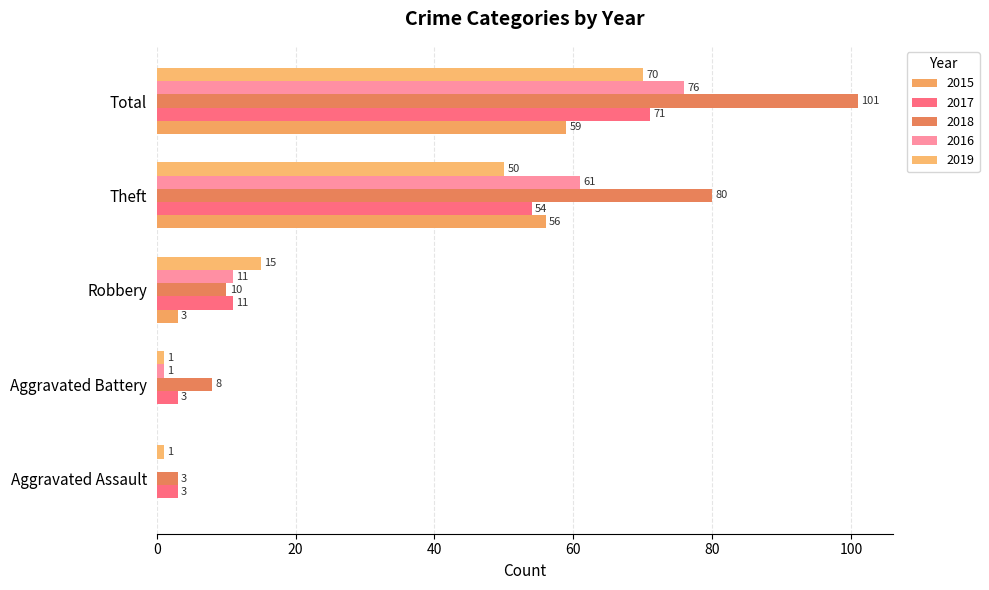

How many data points does each series have?

5